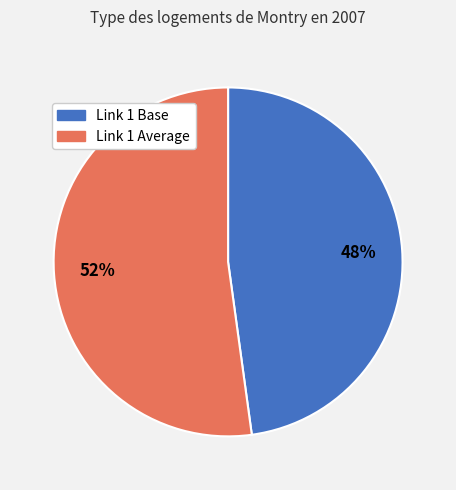

Approximately how many times larger is the value at Link 1 Base compared to Link 1 Average?

0.9